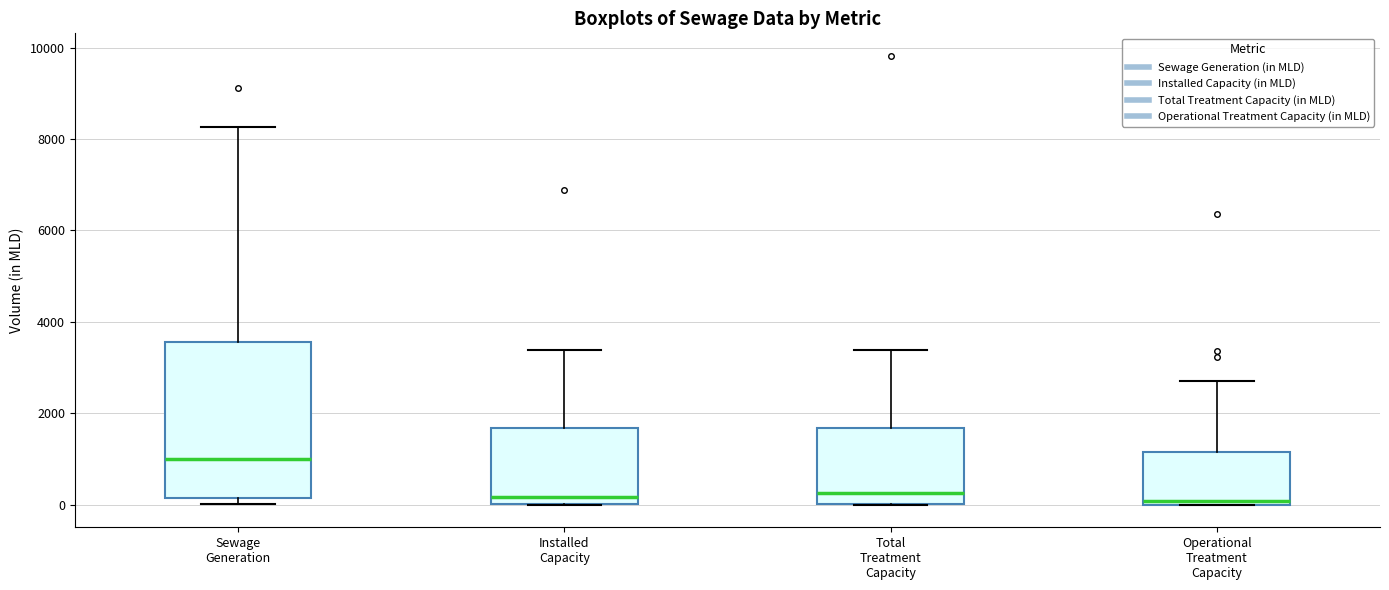

Reading left to right, read every box against the y-axis: the position of its median line, the range the box covers, and the ends of its whiskers. The values are not printed on the chart, so give them approximately, as read against the axis.

Sewage Generation: median 1000, box 200 to 3600, whiskers 0 to 8200
Installed Capacity: median 200, box 0 to 1600, whiskers 0 to 3400
Total Treatment Capacity: median 200, box 0 to 1600, whiskers 0 to 3400
Operational Treatment Capacity: median 0 (just above the box's lower edge), box 0 to 1200, whiskers 0 to 2800